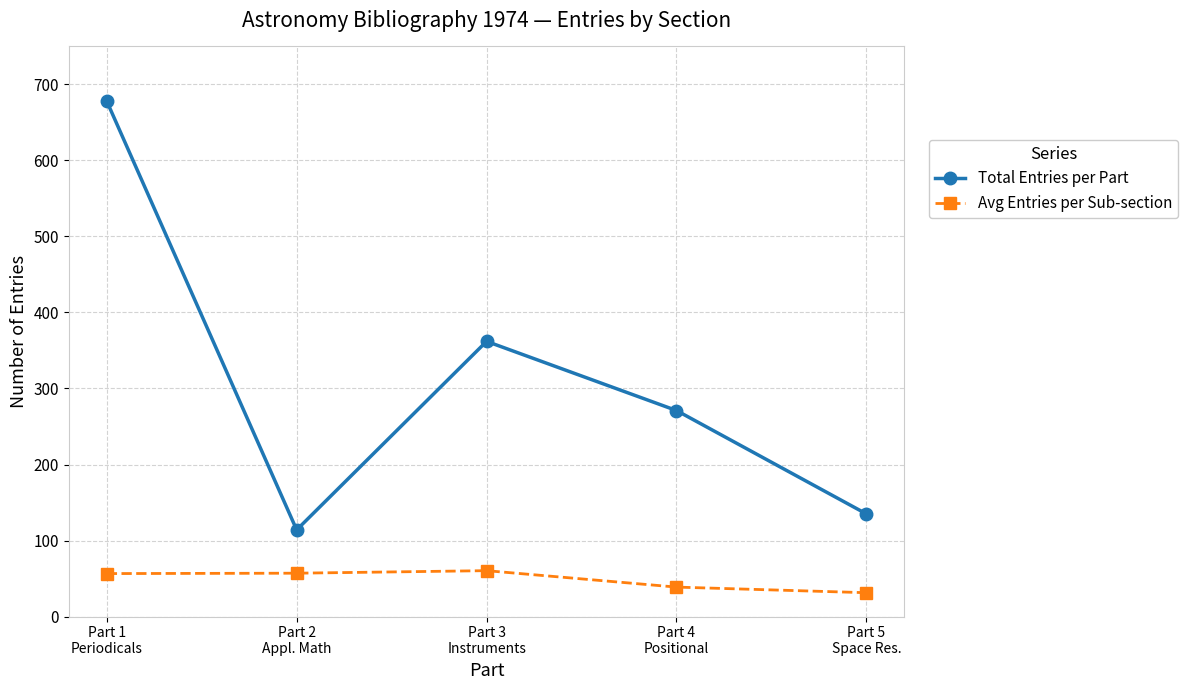

How many categories are shown in the chart?

5